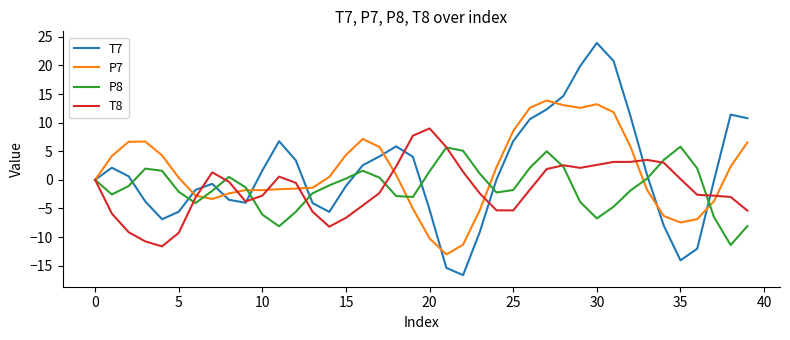

How many lines are shown in the chart?

4